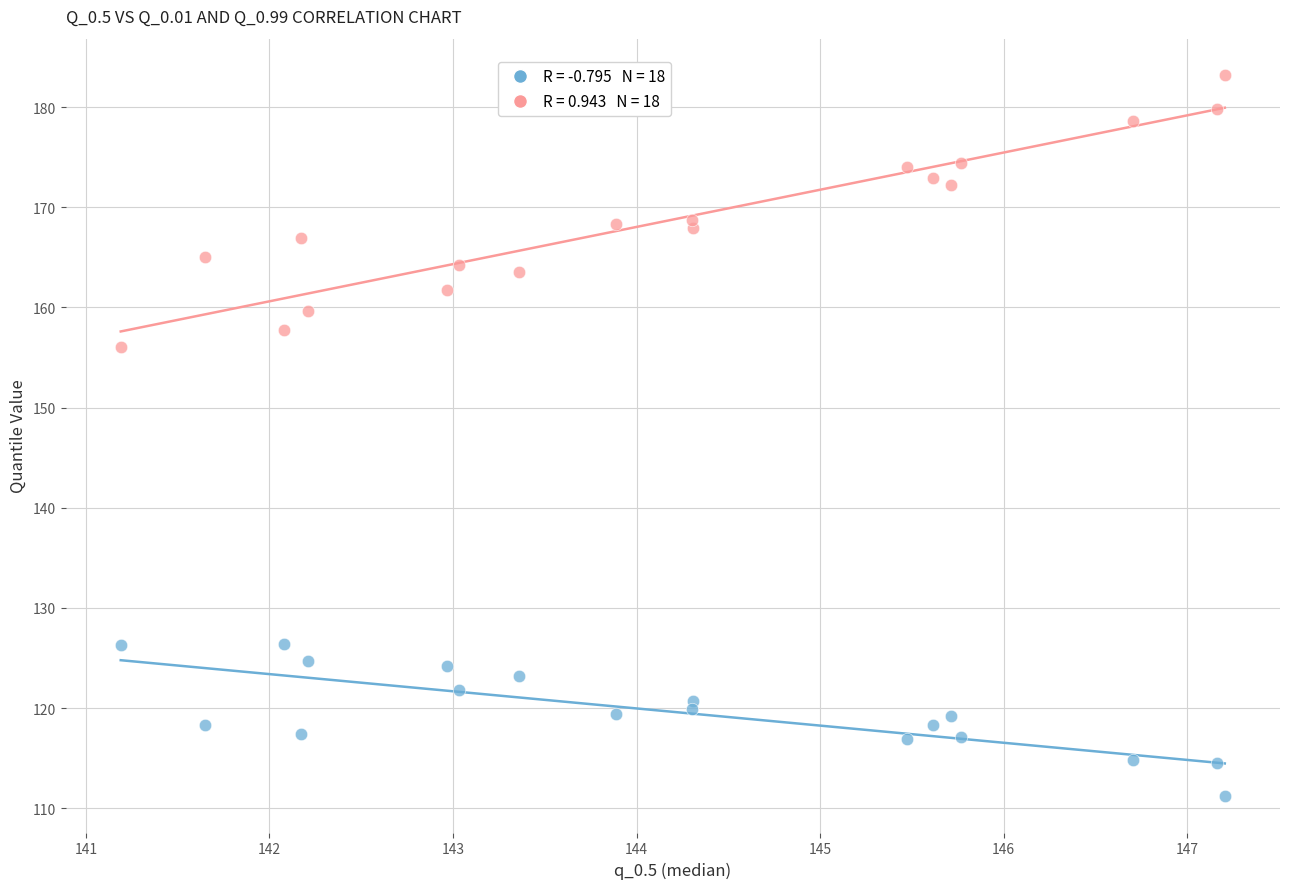

Across all series, what Y value is closest to 147?

156.0